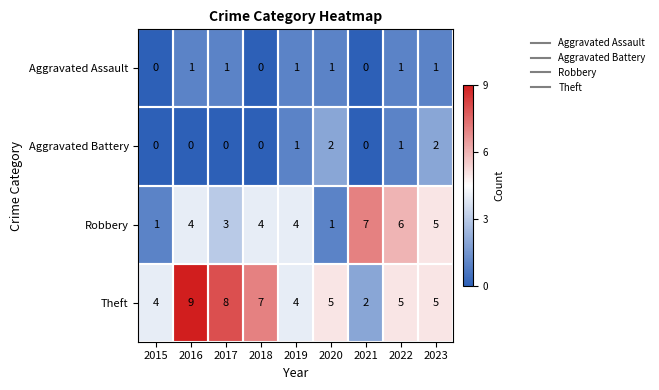

At which label does Theft reach its peak?

2016